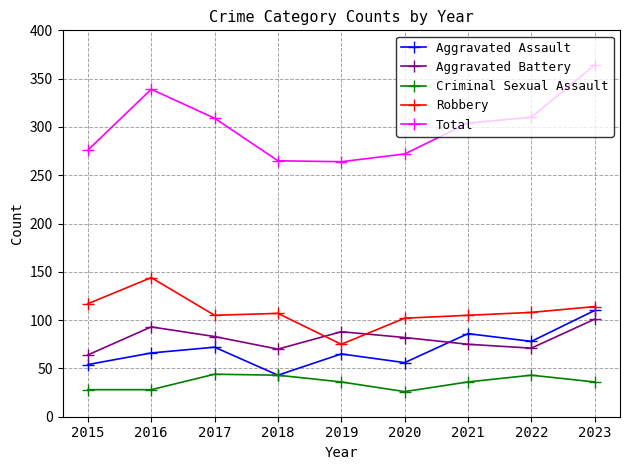

Which series has the widest spread of values?

Total